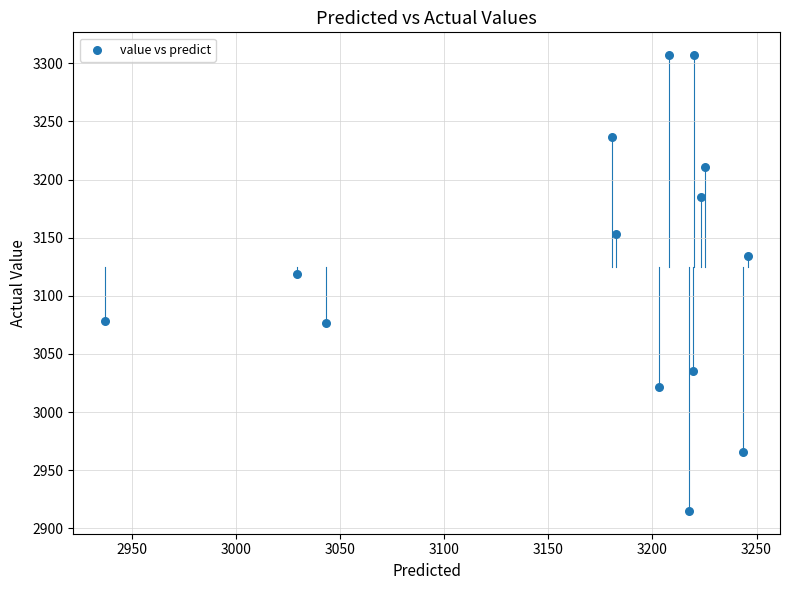

What Y value in the scatter plot is closest to 3111?

3119